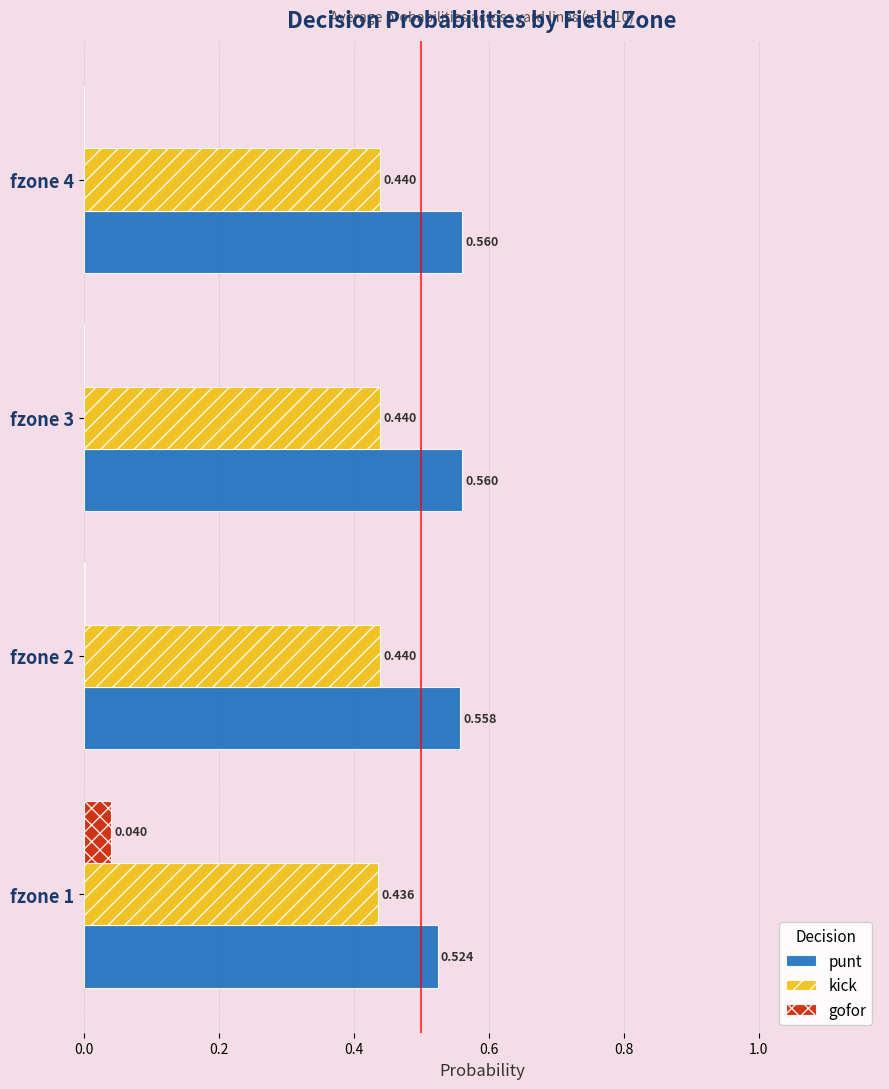

Which series has the largest range (max minus min)?

gofor